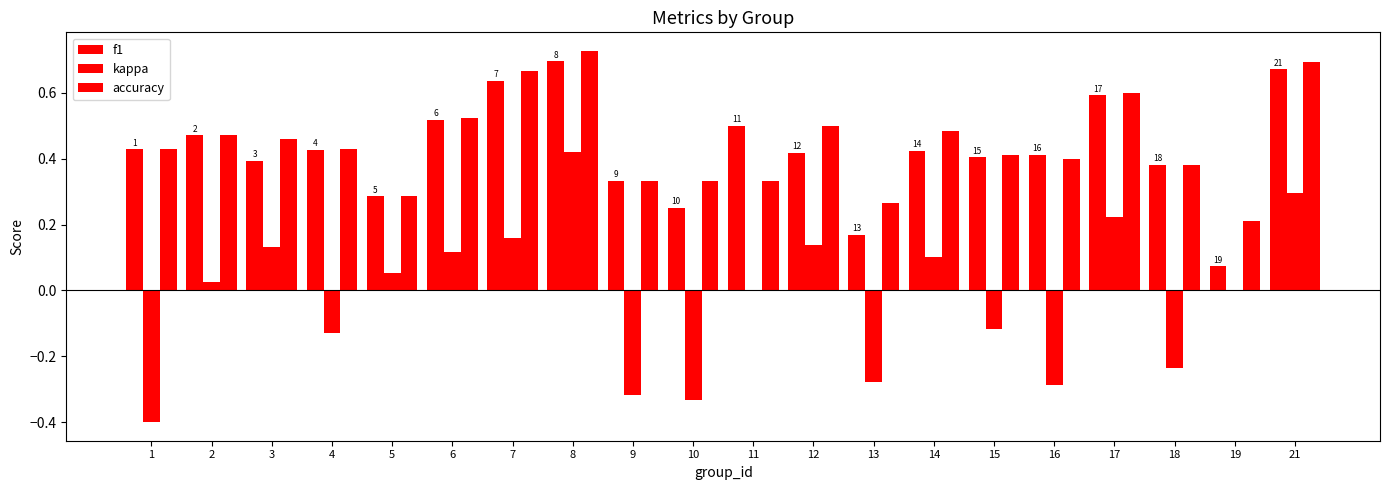

What is the approximate value of f1 at 13?

0.2